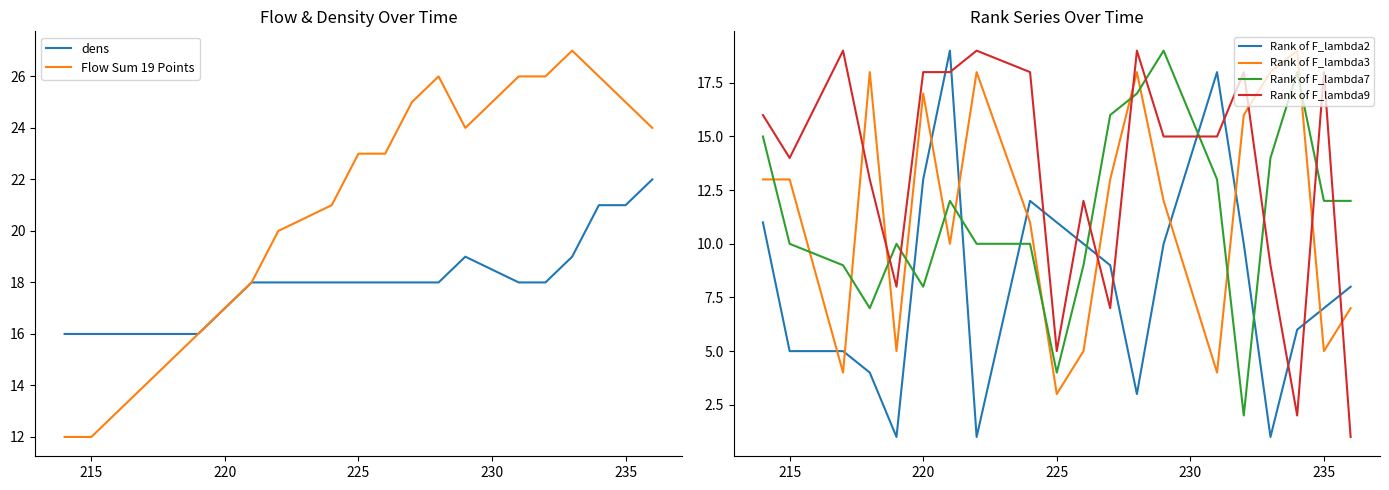

True or false: Rank of F_lambda3 has a value of 3 at 225.

True